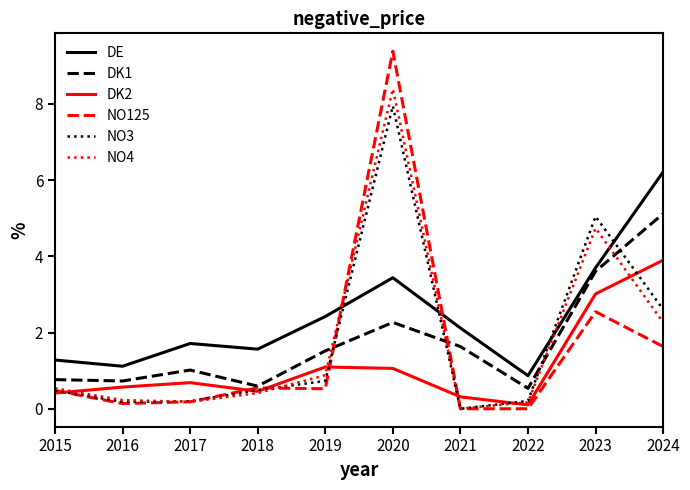

At which label does DE first exceed 2?

2019